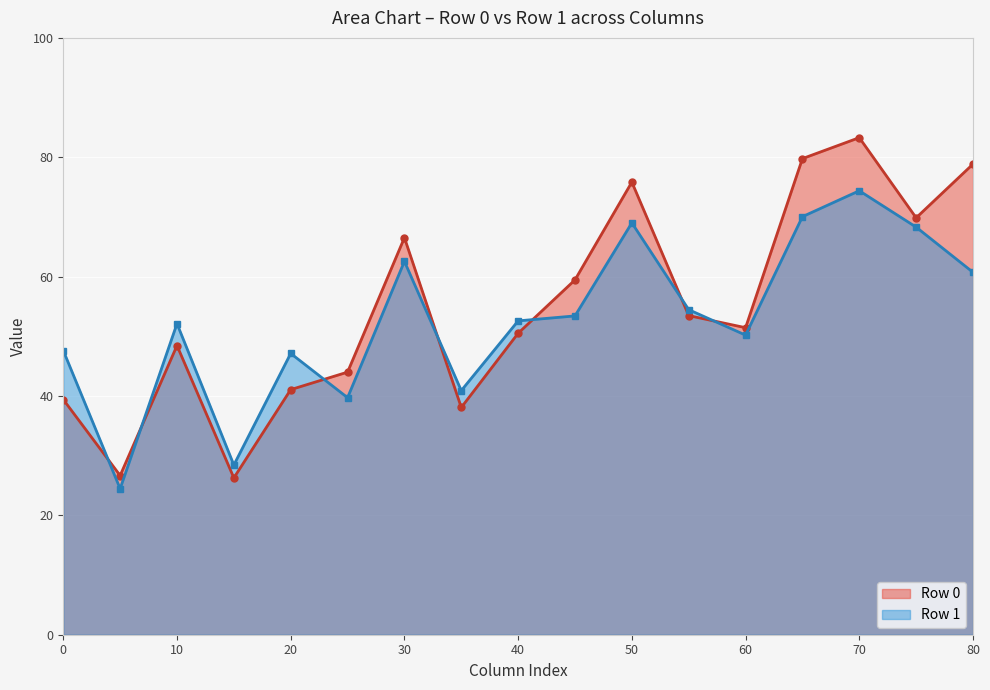

What is the spread (max minus min) of values at 47.61458333?

55.2